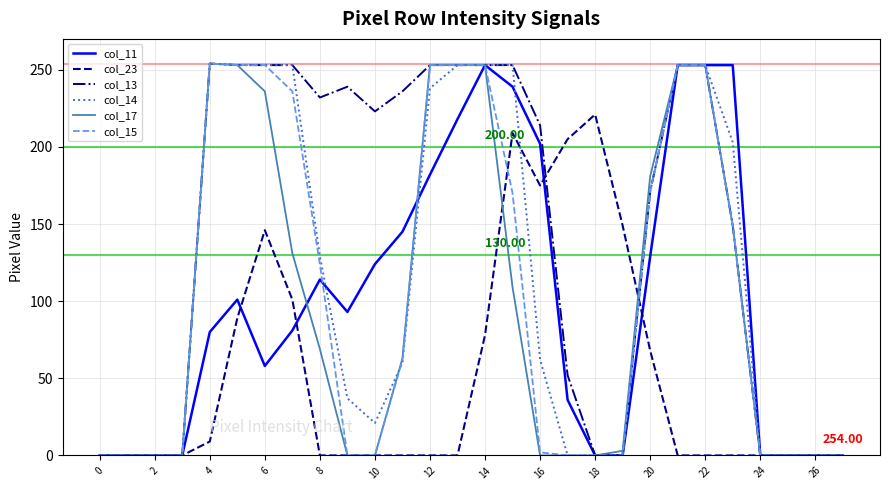

Which series has the largest total across all categories?

col_13